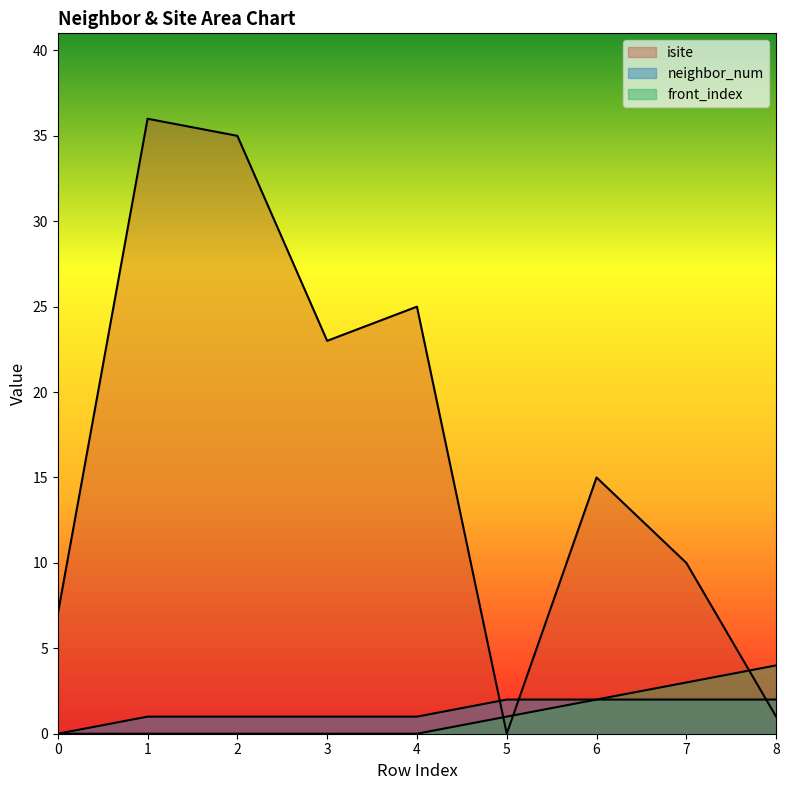

At 3, list the series in order from smallest to largest.

front_index, neighbor_num, isite